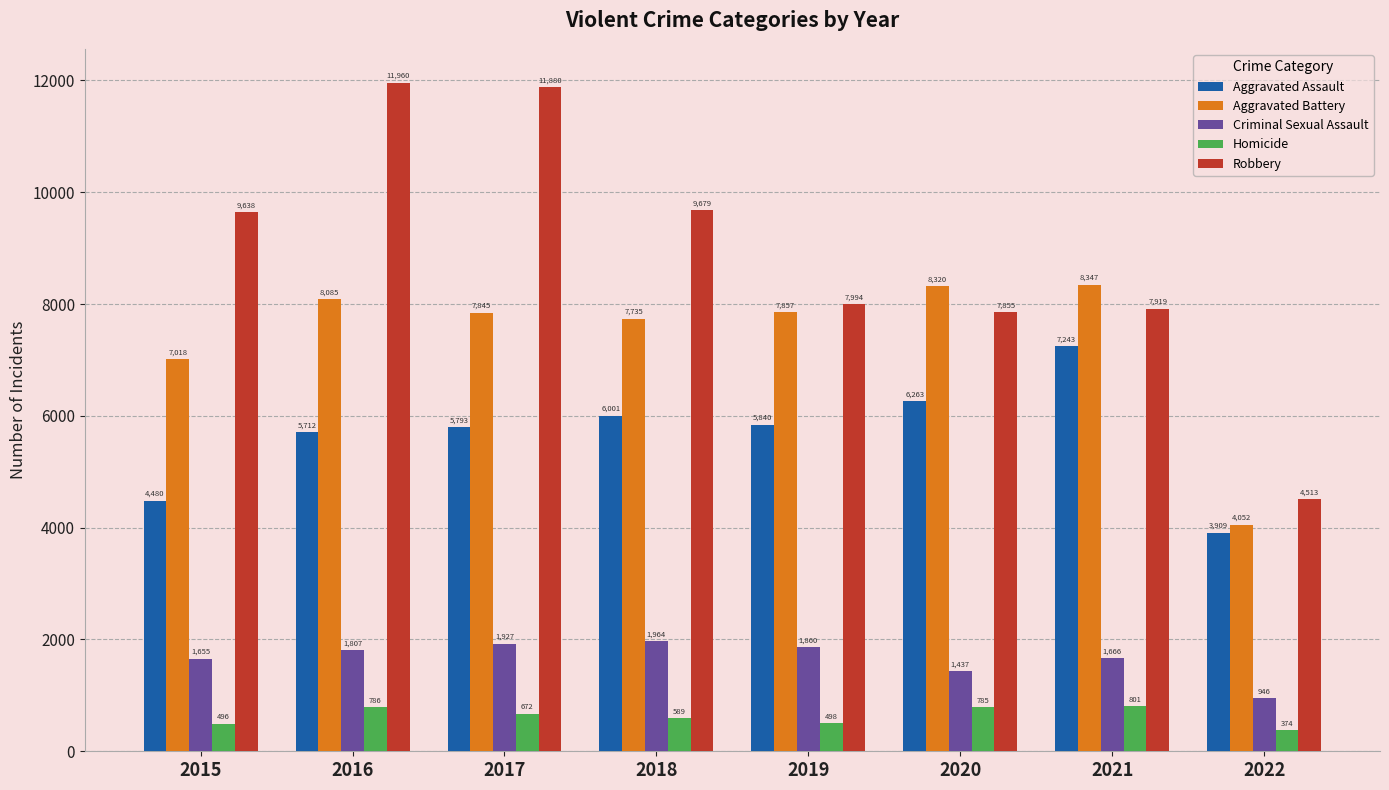

Between 2015 and 2021, which series saw the biggest shift?

Aggravated Assault